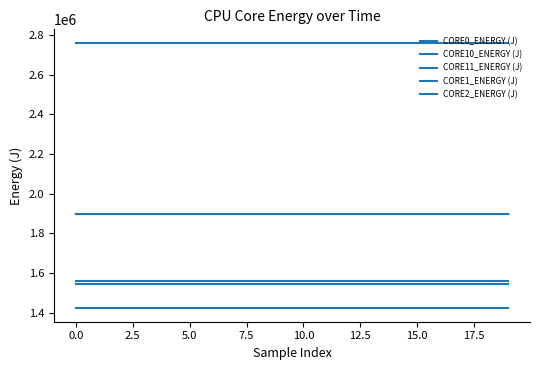

Does the chart have visible grid lines?

No